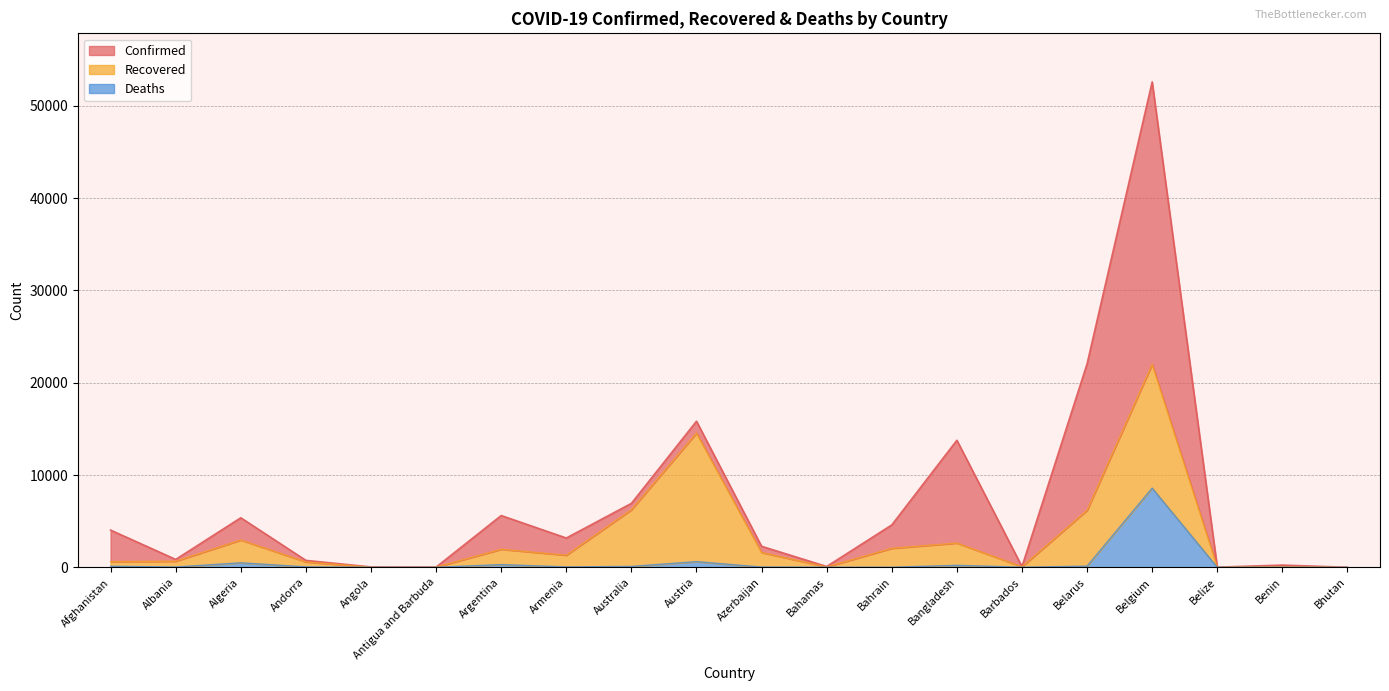

At which label does Confirmed reach its minimum?

Bhutan